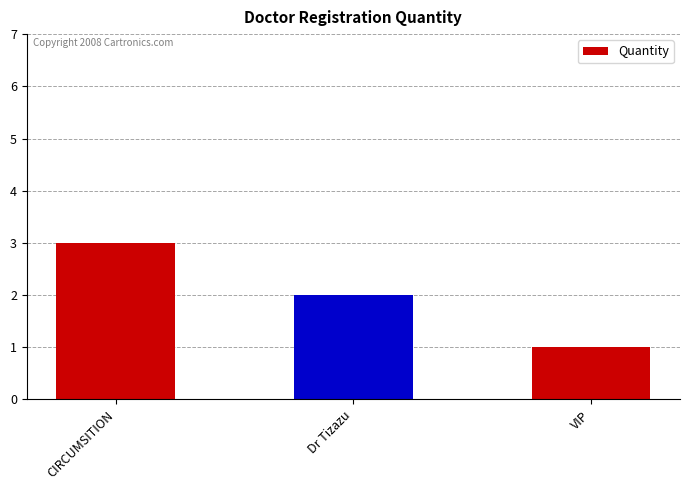

How many series are shown in this chart?

1